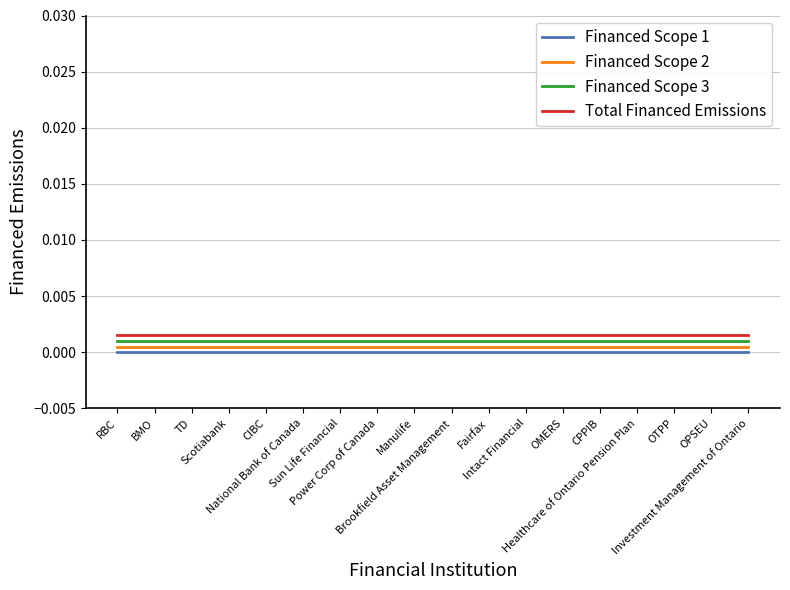

True or false: Financed Scope 3 and Total Financed Emissions intersect in this chart.

False